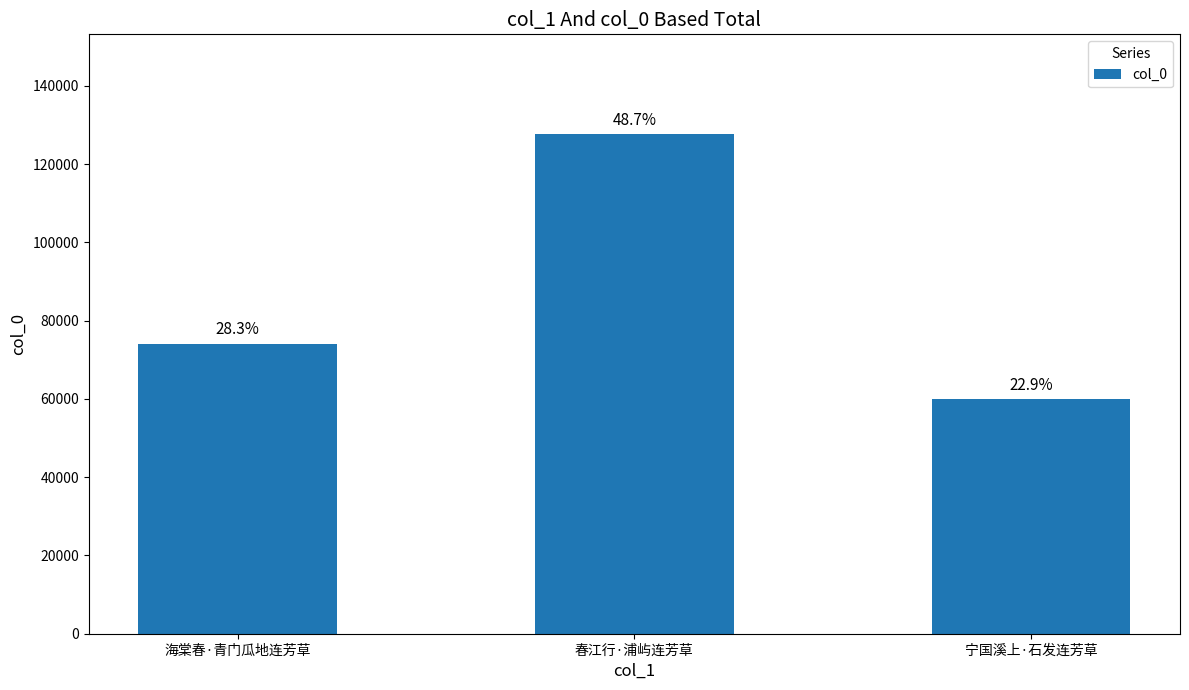

Rank the categories by value from lowest to highest.

宁国溪上·石发连芳草, 海棠春·青门瓜地连芳草, 春江行·浦屿连芳草